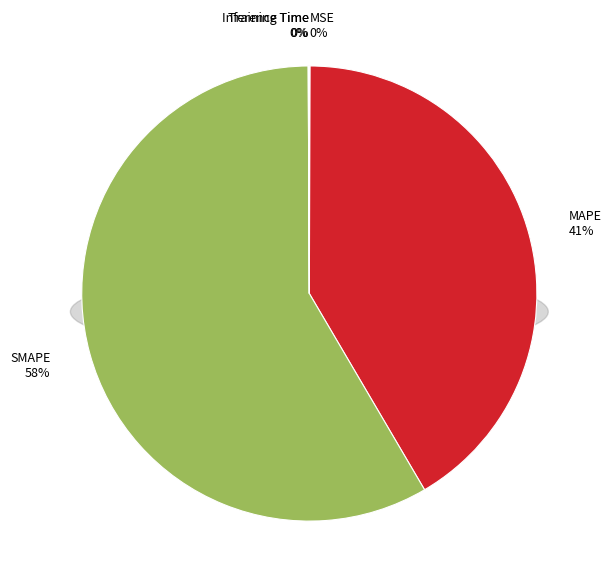

To the nearest percent, what is the average slice percentage?

20%